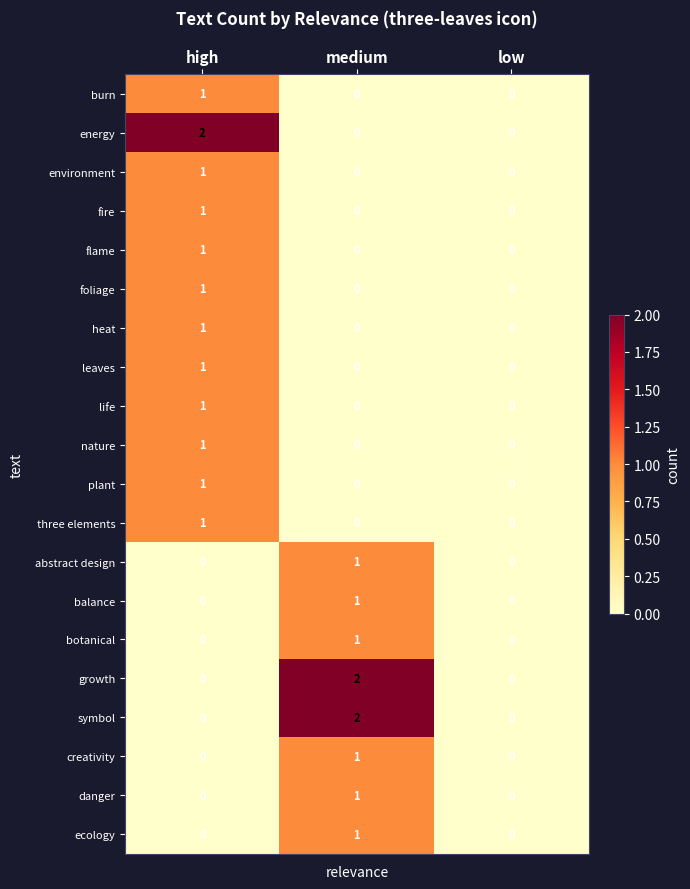

True or false: botanical has a value of 1 at medium.

True